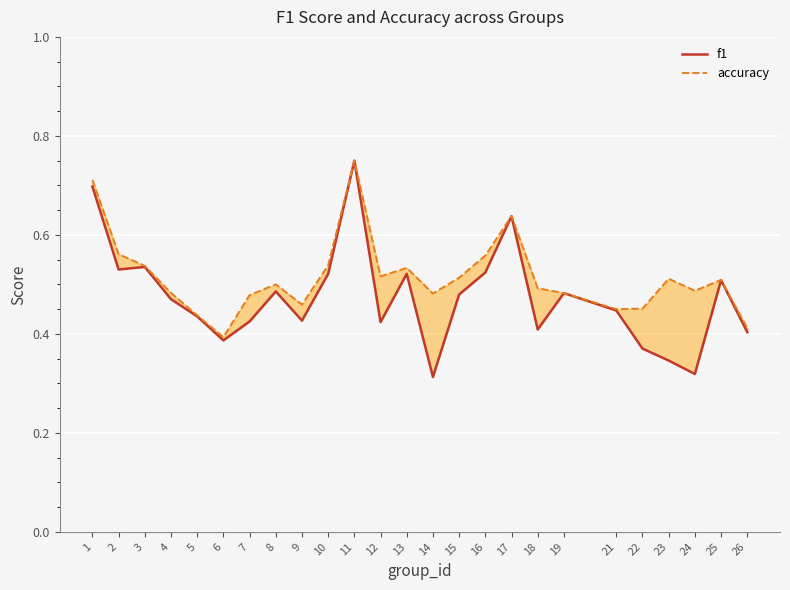

What value does the accuracy series have at 19?

0.5